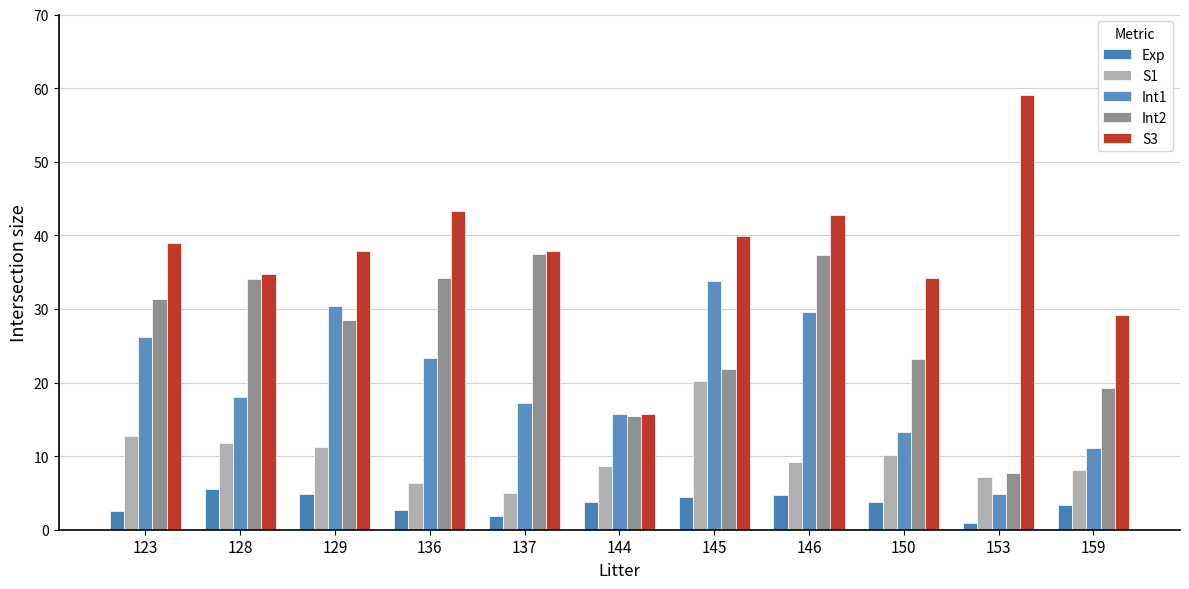

How many bars are there in total?

55